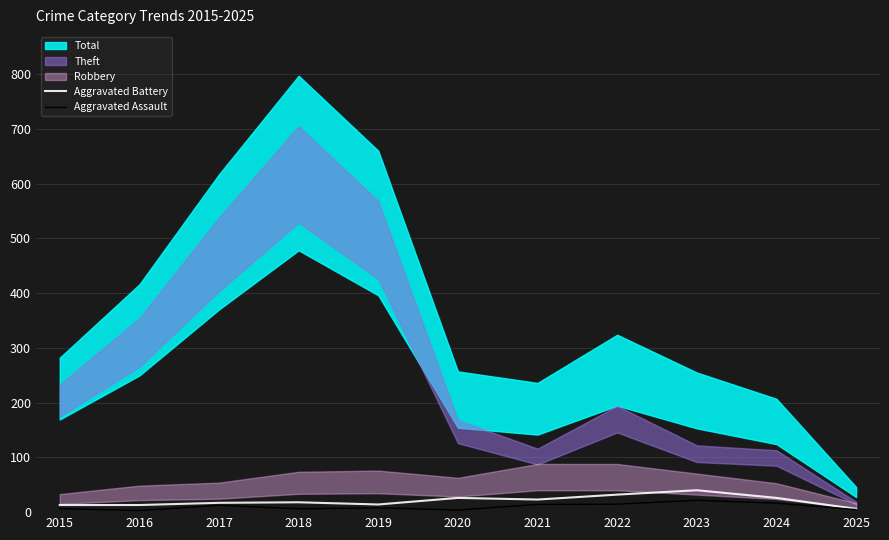

What is the average value of the Aggravated Assault series?

10.1